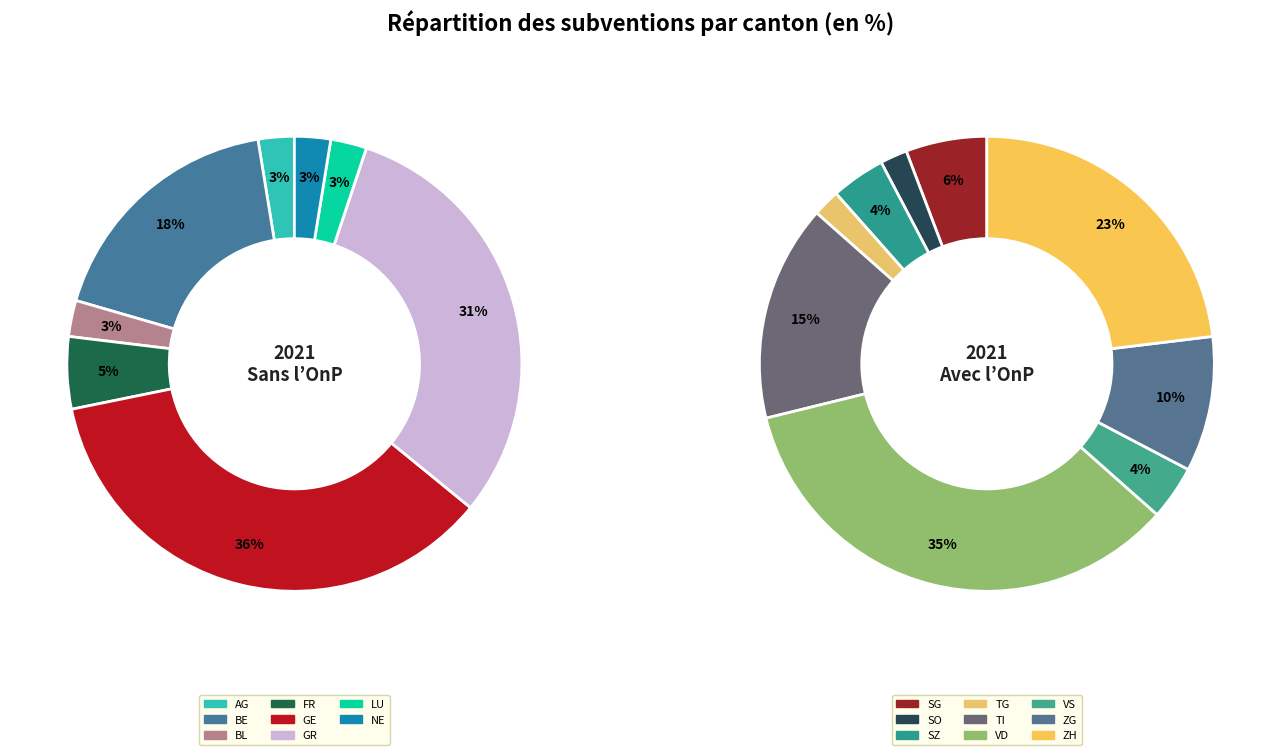

Which category has the biggest portion of the pie?

VD